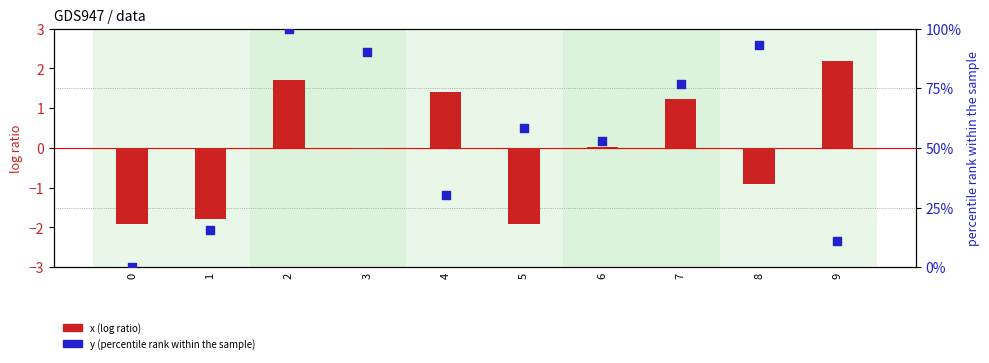

Which series has the largest Y range (max minus min)?

y (percentile rank)